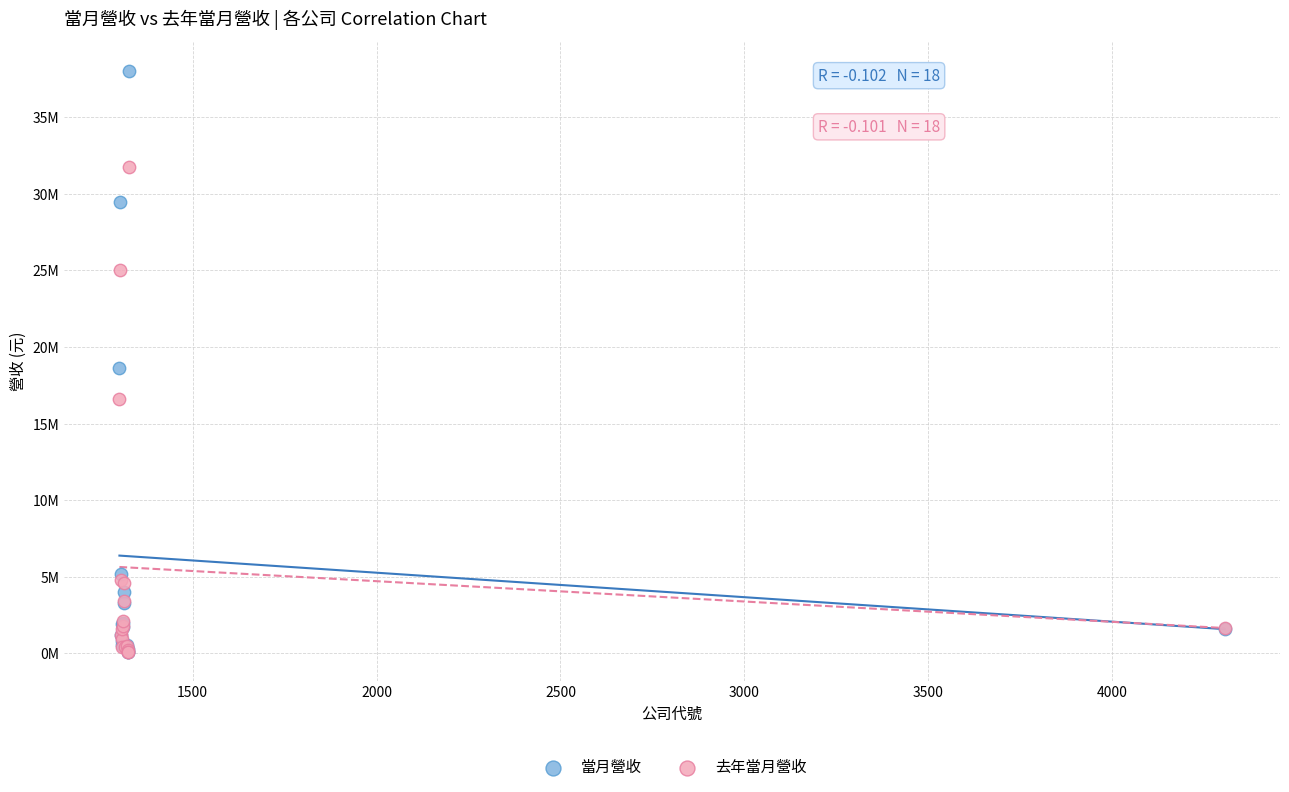

What are all the series names shown in the legend?

當月營收, 去年當月營收